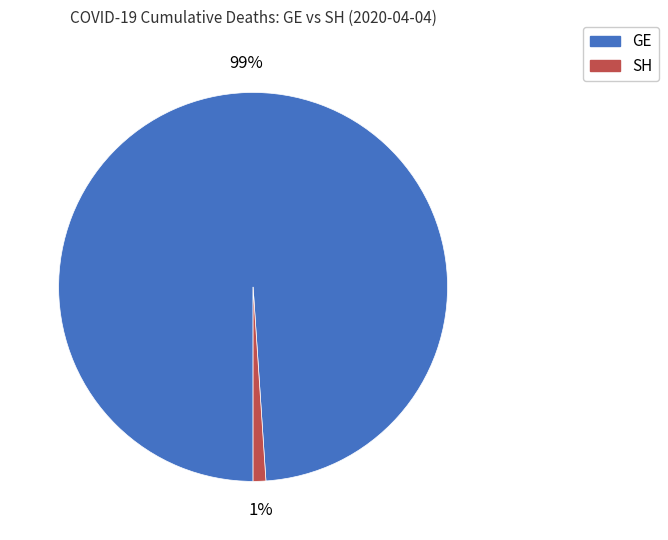

True or false: SH accounts for 1% of the total.

True